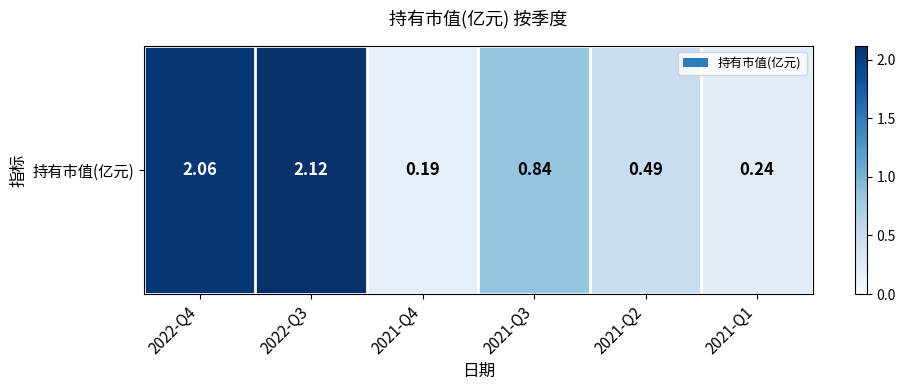

What is the minimum value shown in the chart?

0.2